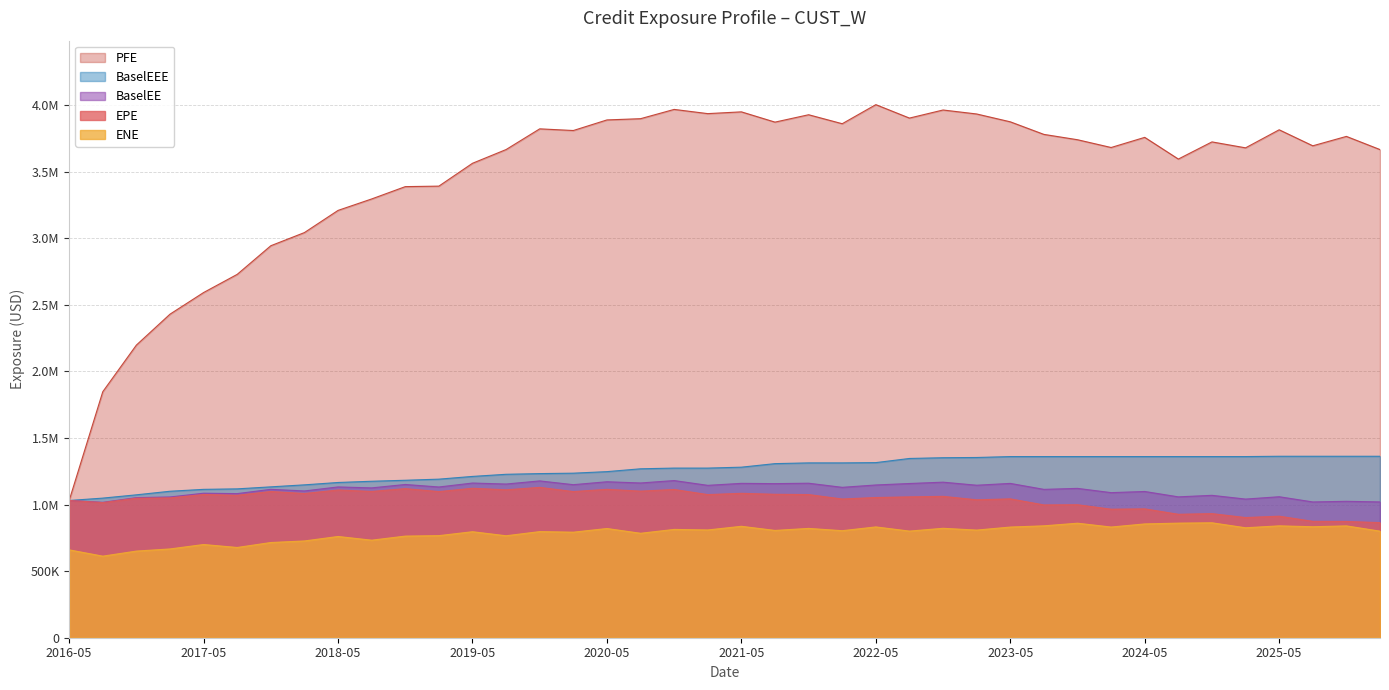

What is the difference between the maximum and second lowest values in the EPE series?

255910.6